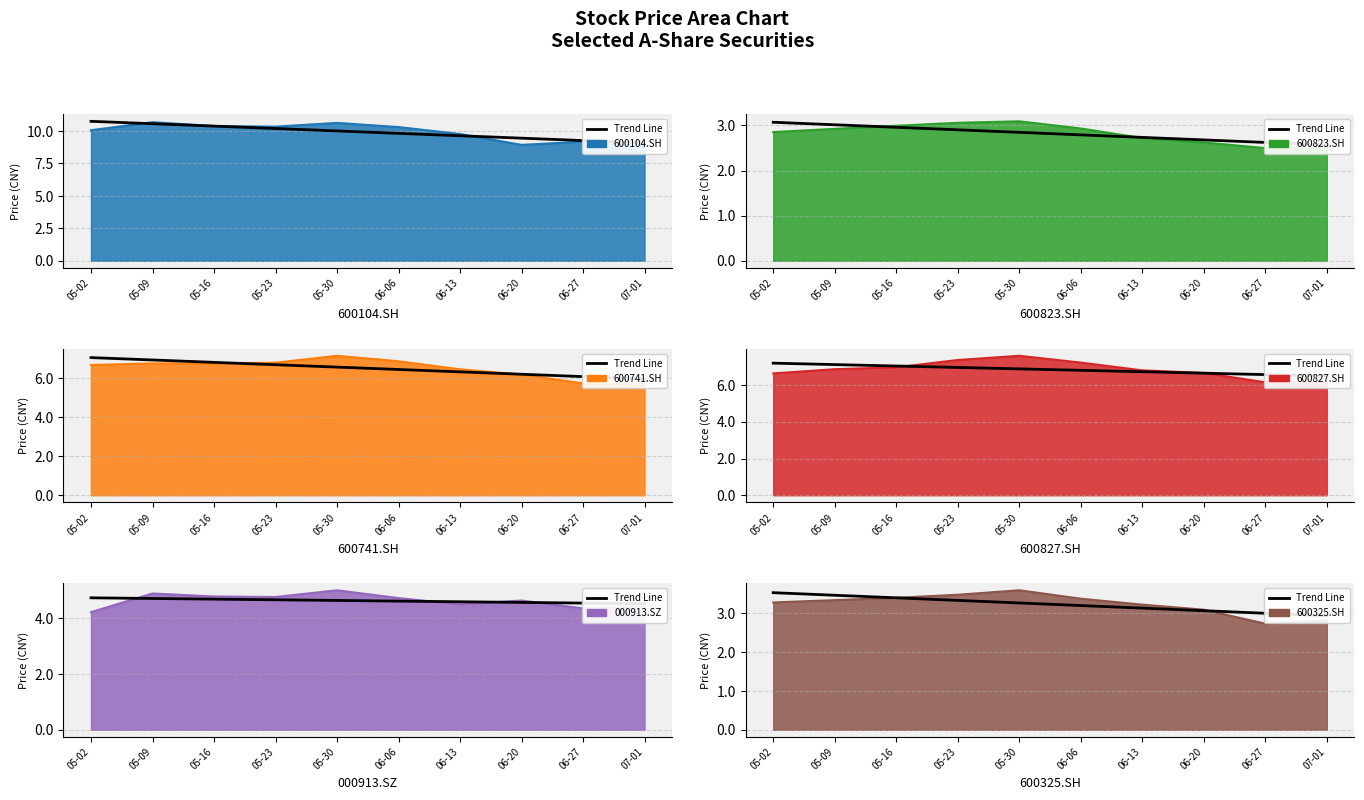

Reading right to left, extract all data points from this chart.

07-01=2.9	06-27=3.0	06-20=3.1	06-13=3.1	06-06=3.2	05-30=3.3	05-23=3.3	05-16=3.4	05-09=3.5	05-02=3.5